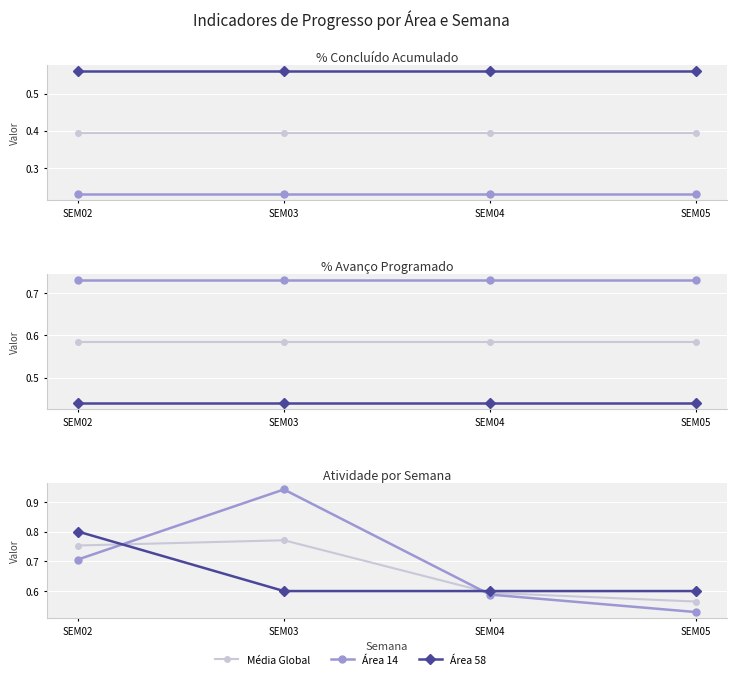

List the series in order of their peak value, highest first.

Área 14, Área 58, Média Global